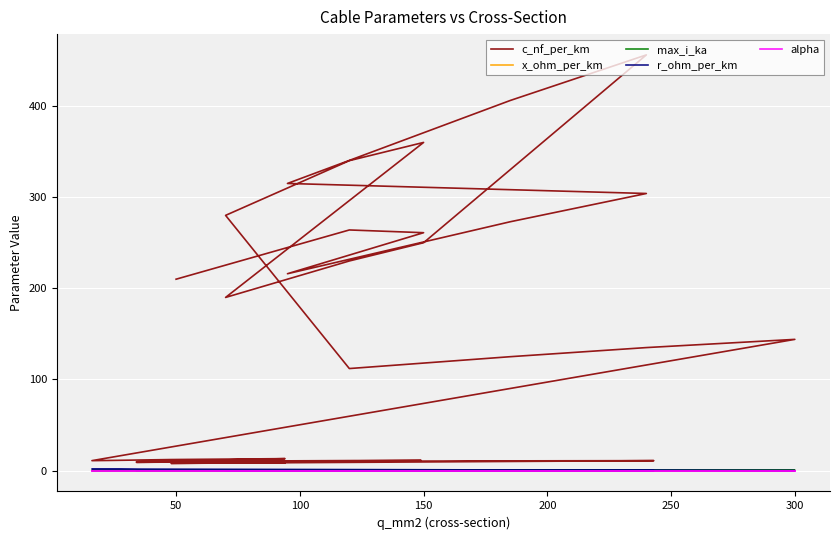

In x_ohm_per_km, how many points are higher than both neighbors (excluding endpoints)?

8